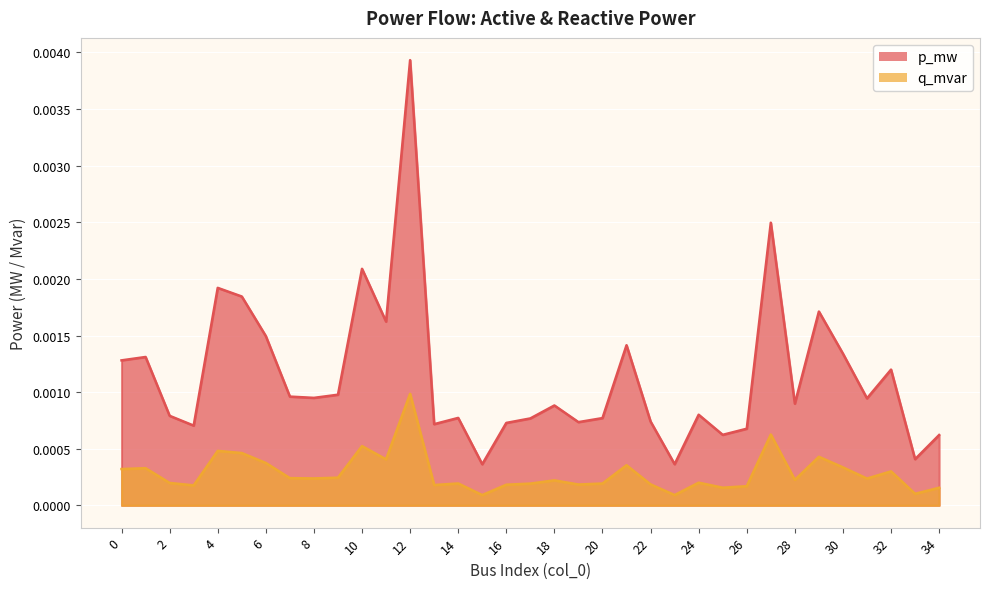

Which series has the largest total across all categories?

p_mw